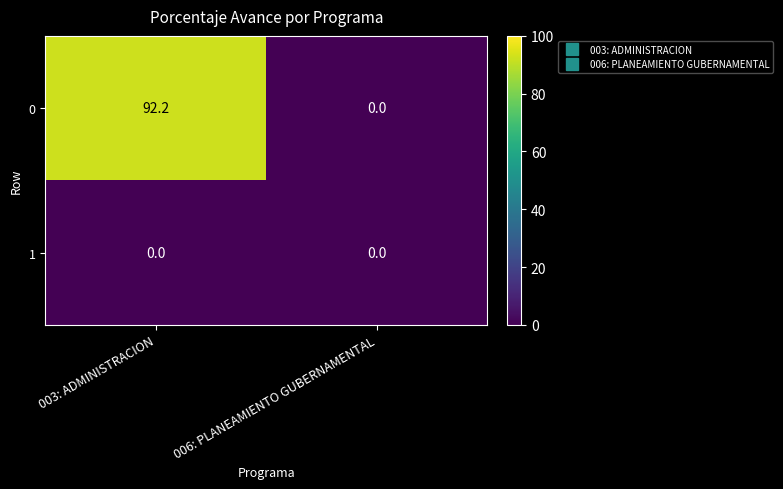

What is the difference between the highest and lowest values at 003: ADMINISTRACION?

92.2